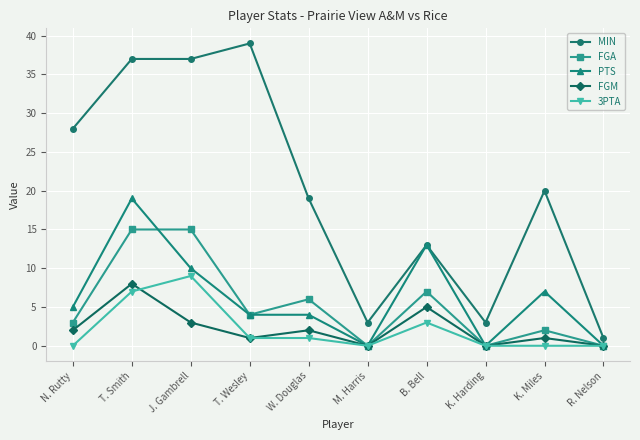

What are all the series names shown in the legend?

MIN, FGA, PTS, FGM, 3PTA